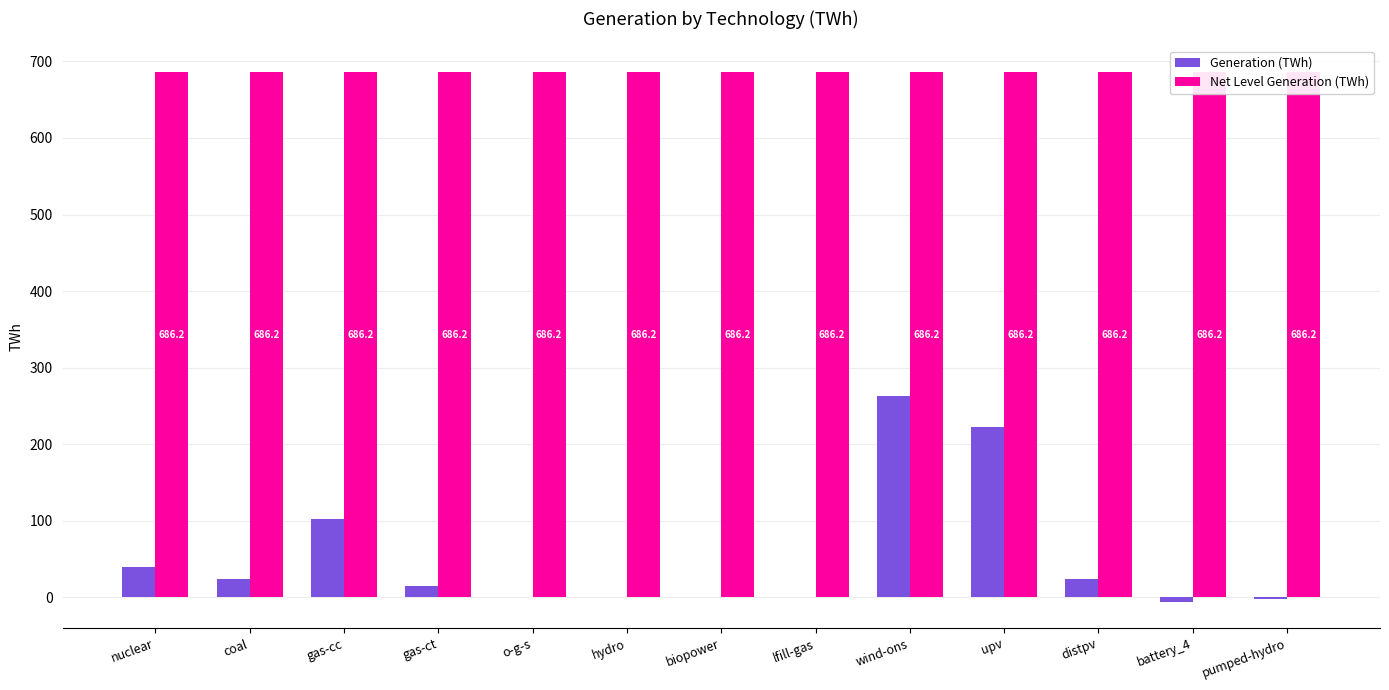

What is the lowest value of the Generation (TWh) series?

-5.5